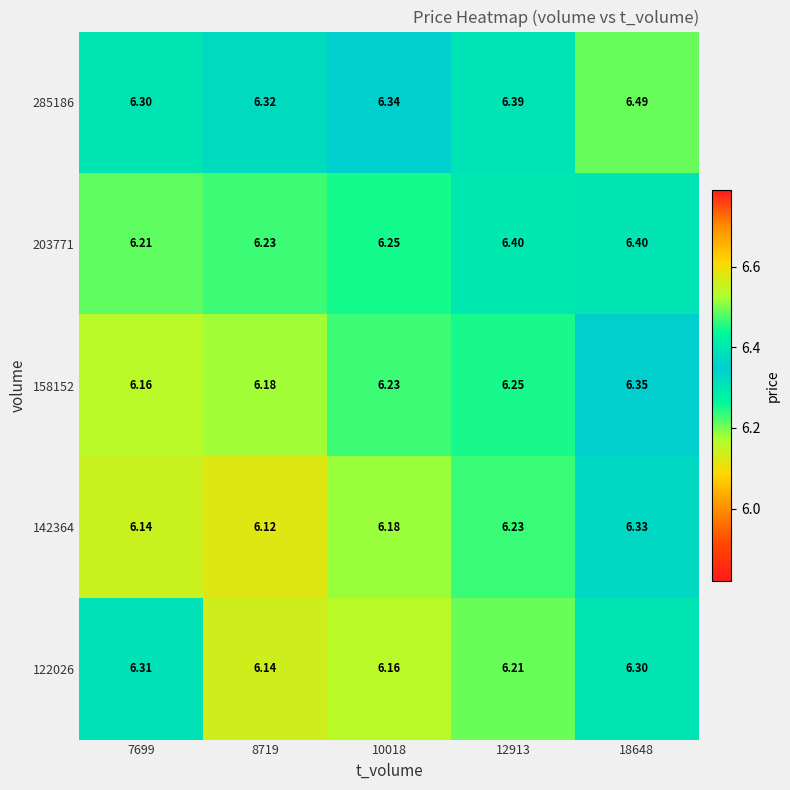

Is the value of 122026 at 18648 greater than the value of 203771 at 12913?

No